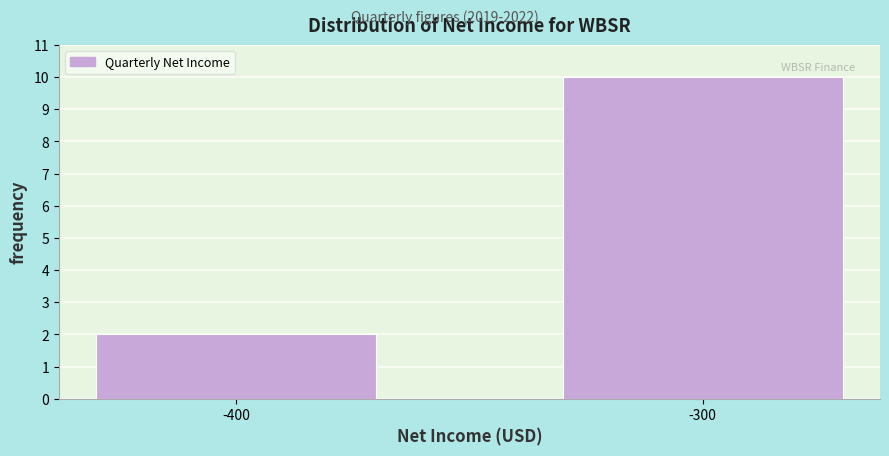

Reading left to right, transcribe all the data shown in this chart.

2	10